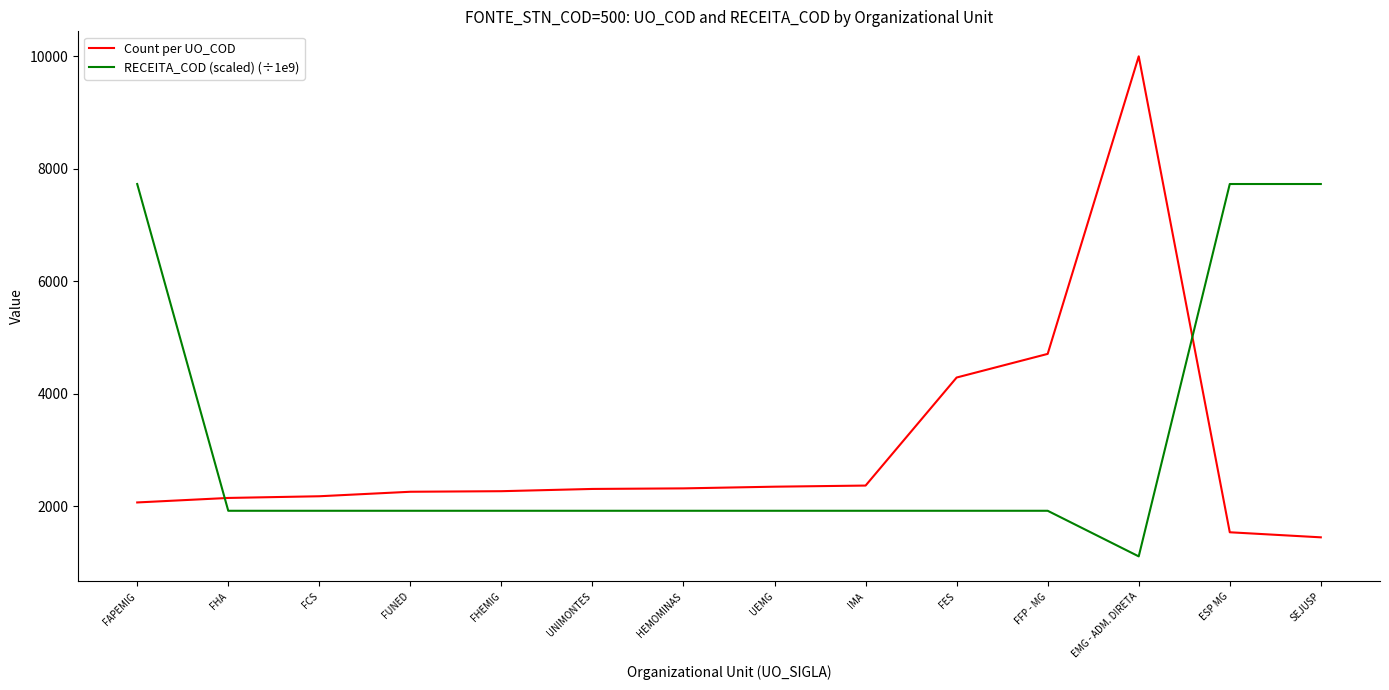

What value does the RECEITA_COD (scaled) (÷1e9) series have at FHEMIG?

1923.0